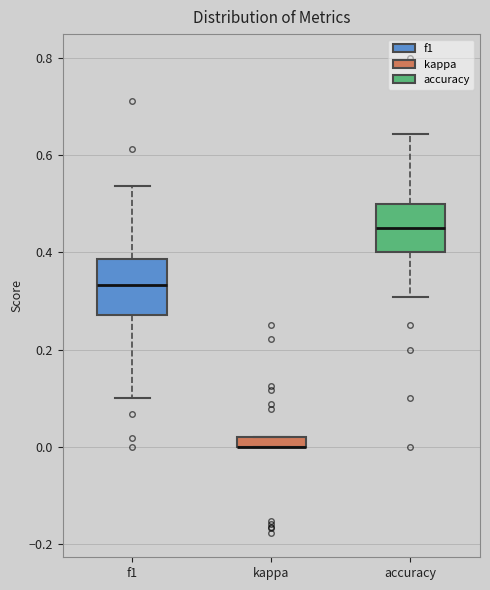

Where does the median line of the box for accuracy sit on the y-axis? The values are not printed on the chart, so give them approximately, as read against the axis.

0.44